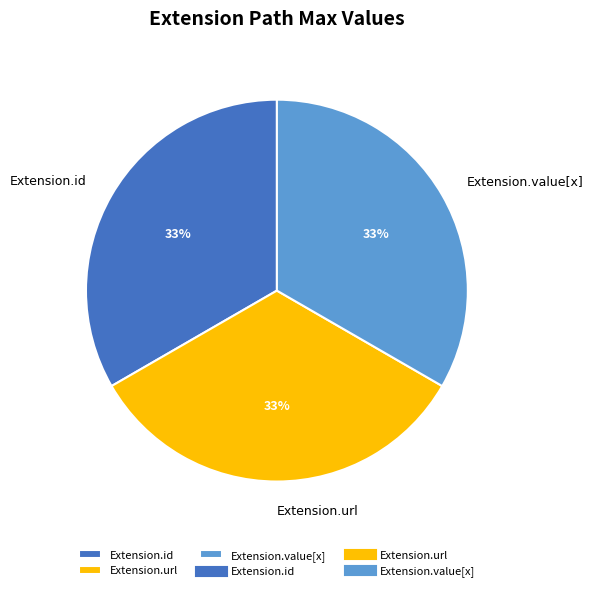

What is the ratio of the value at Extension.url to the value at Extension.value[x]?

1.0